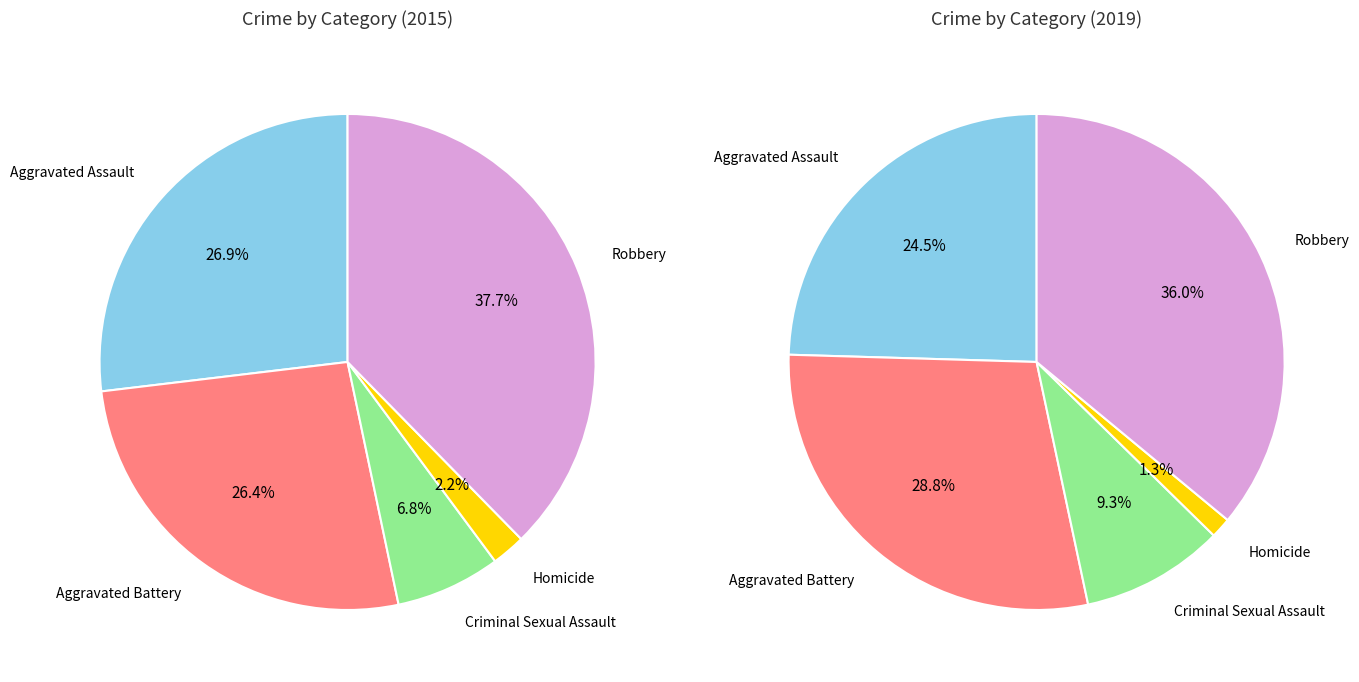

Which category has the biggest portion of the pie?

Robbery